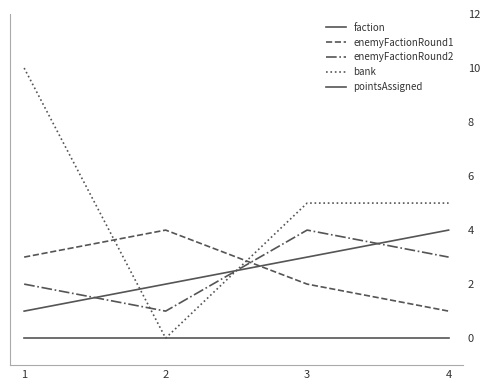

What is the value of the enemyFactionRound2 point at the 3rd from the left?

4